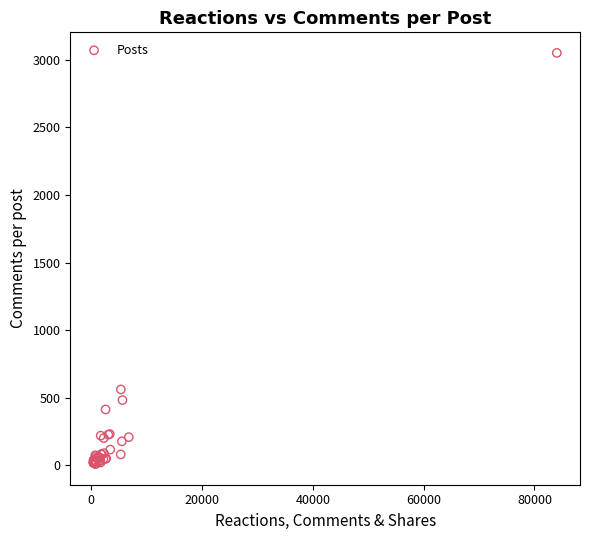

What Y value in the scatter plot is closest to 1529?

561